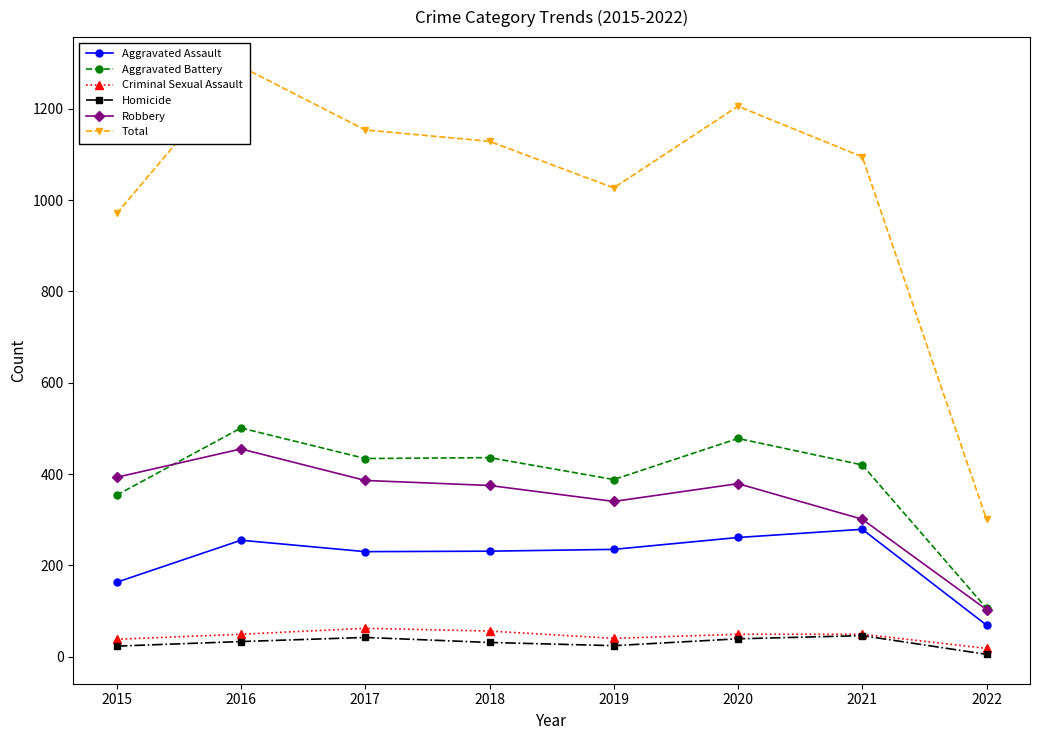

Which series has the largest range (max minus min)?

Total